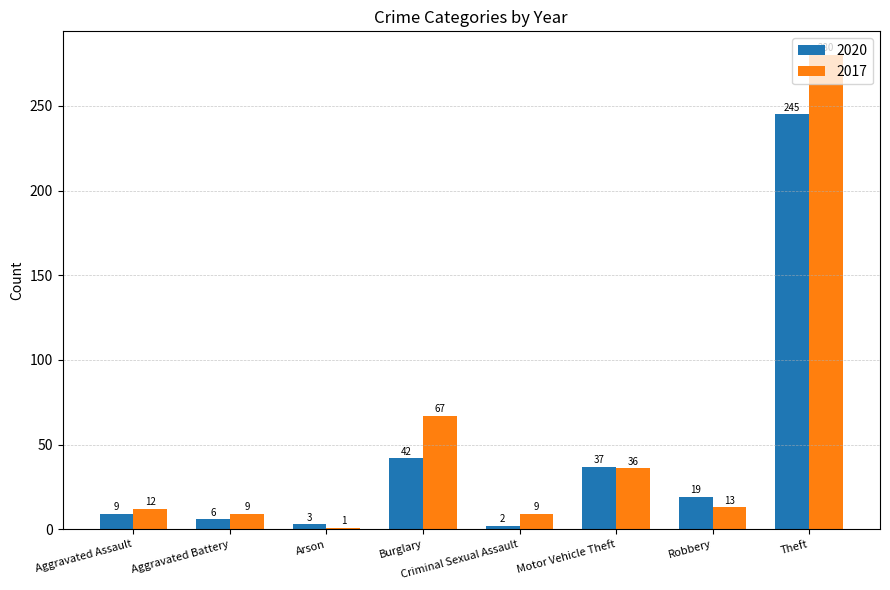

Does the chart contain stacked bars?

No